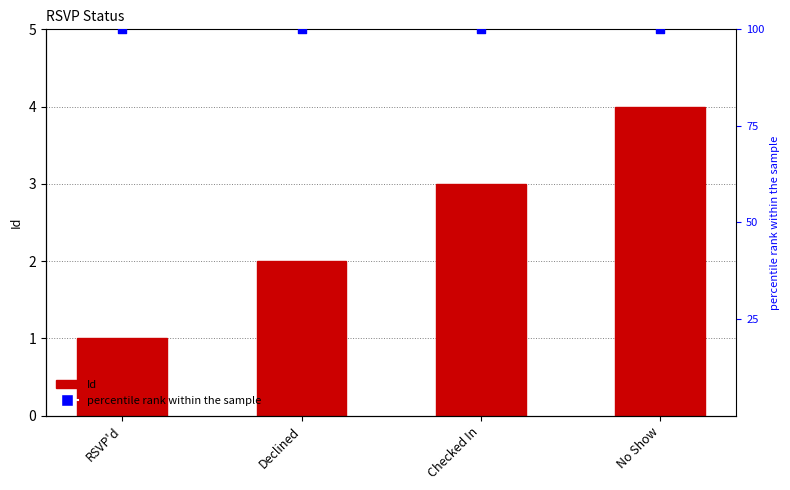

Which series has the widest spread of Y values?

Id